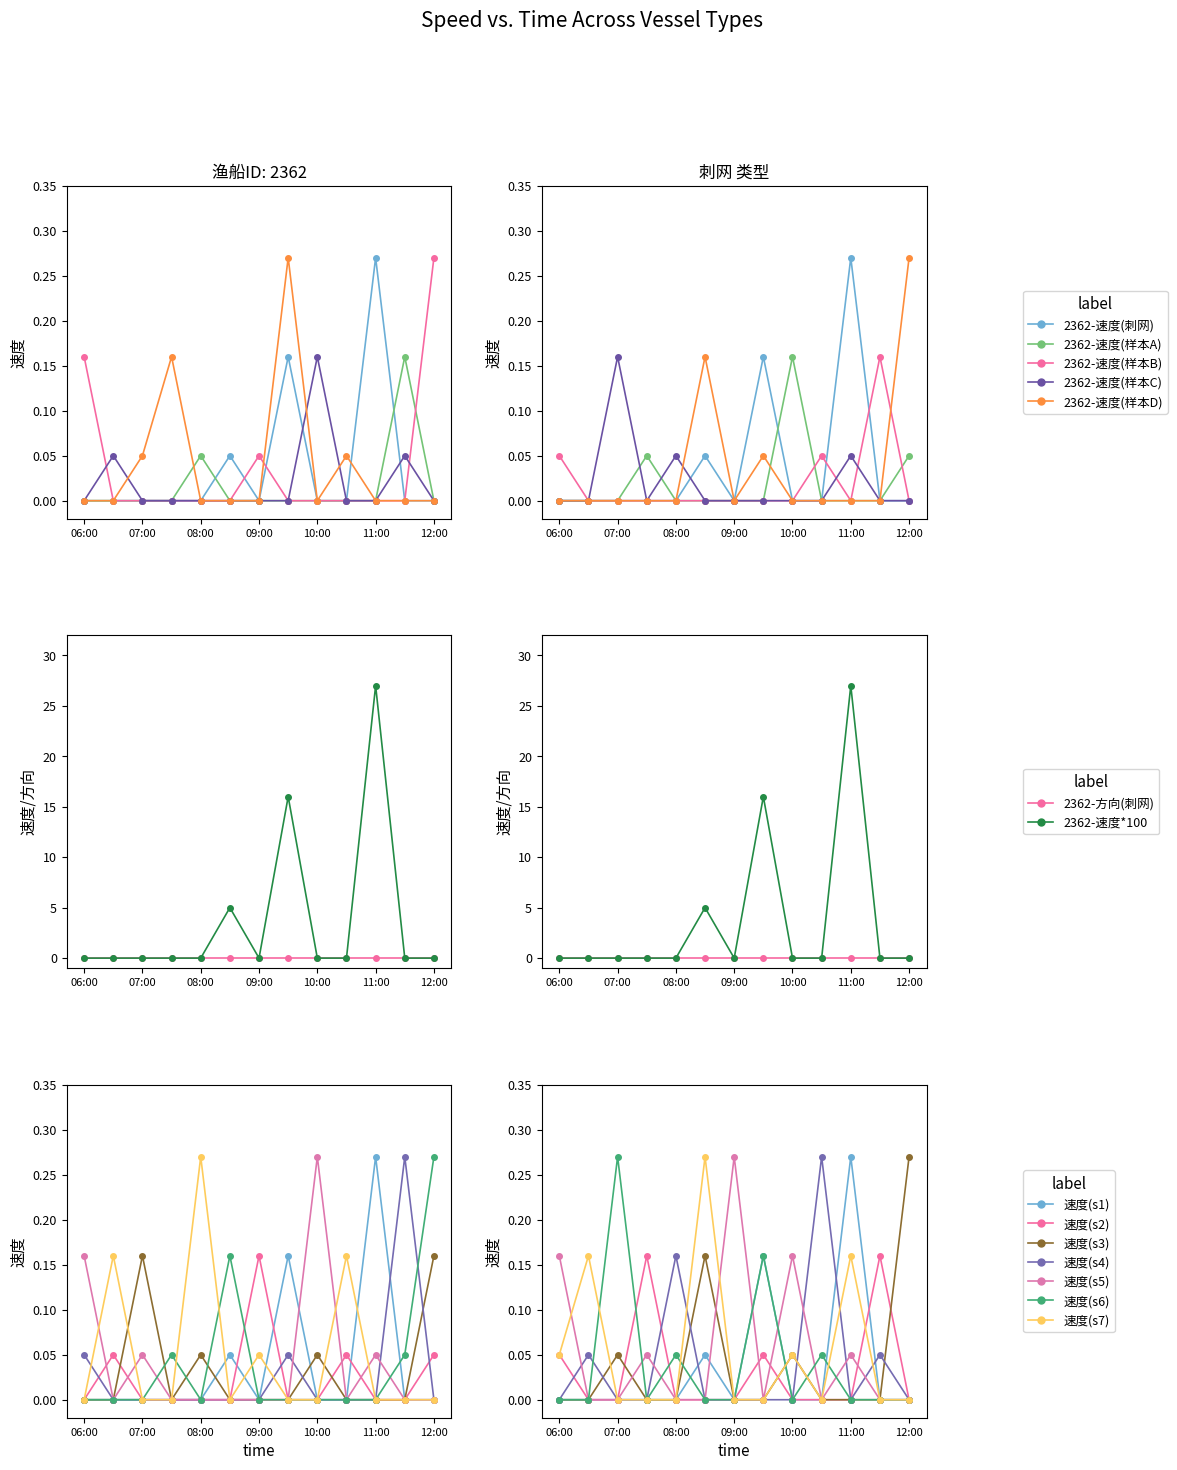

Is it true that the value at 07:00 is 0.0?

True